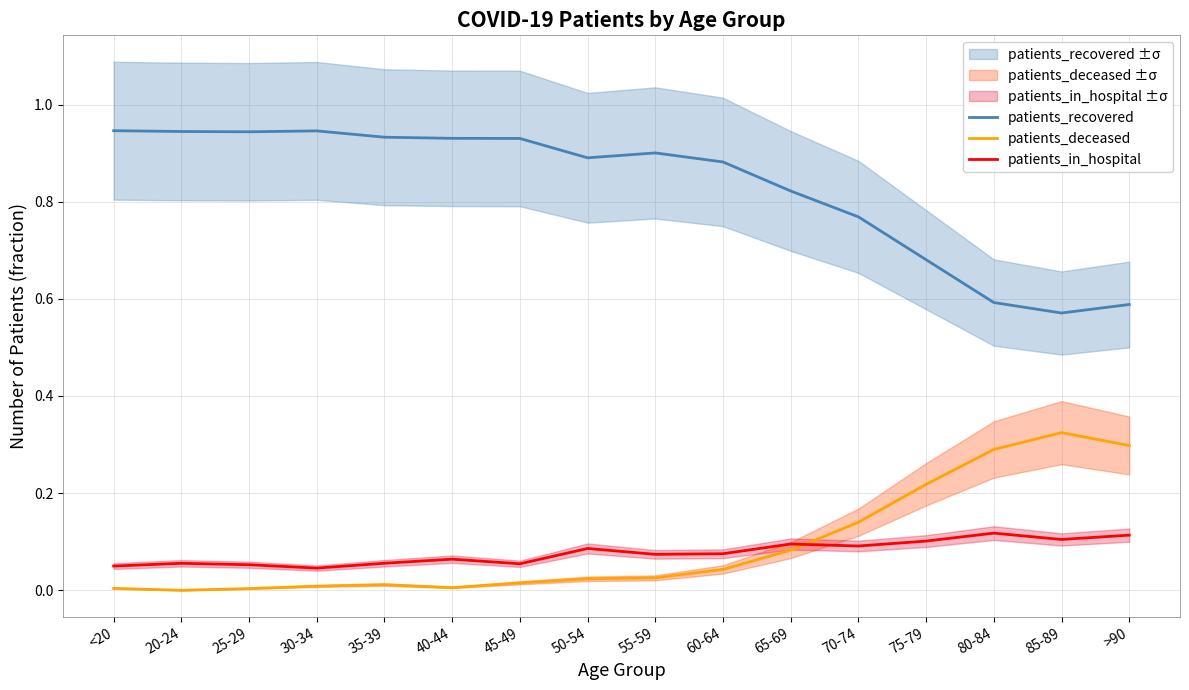

How many lines are shown in the chart?

3